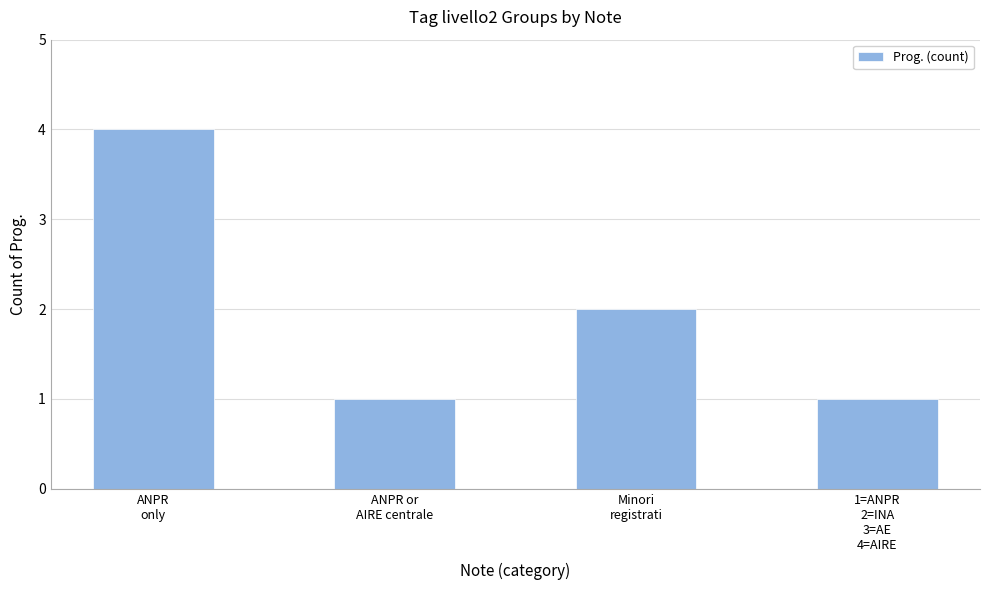

Reading right to left, extract all data points from this chart.

1	2	1	4